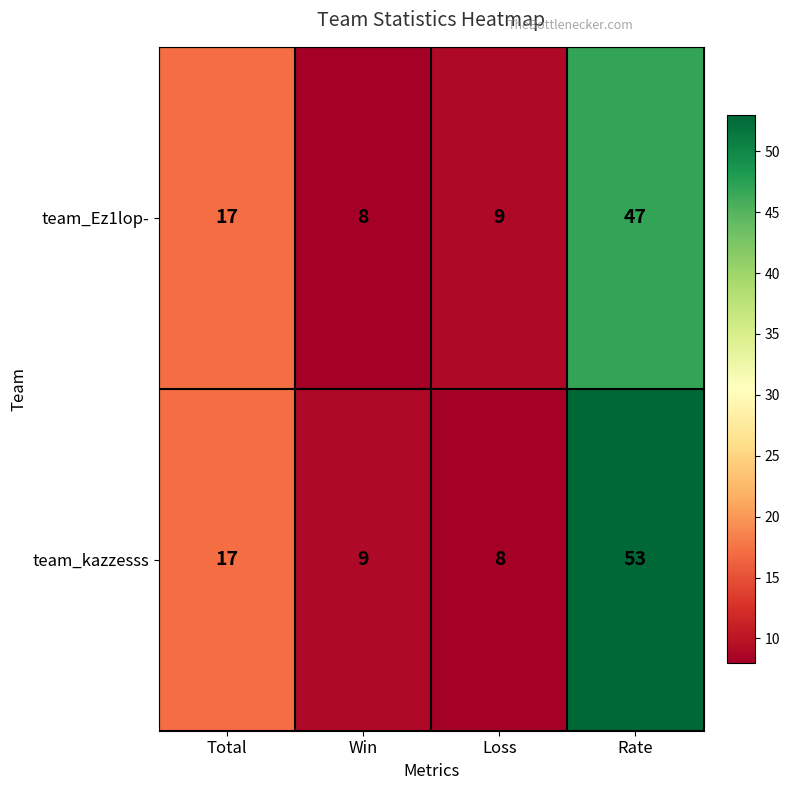

At which category is the sum across all series the highest?

Rate